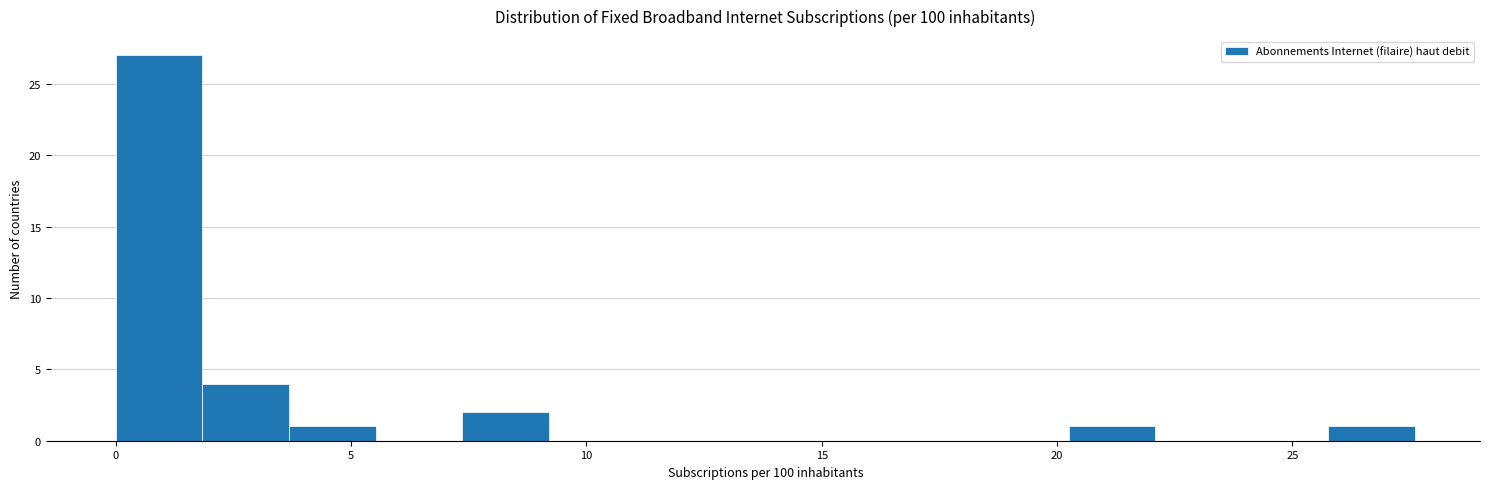

Around what value on the x-axis is the tallest bar? Give the approximate position of its centre, as read against the axis.

1.0